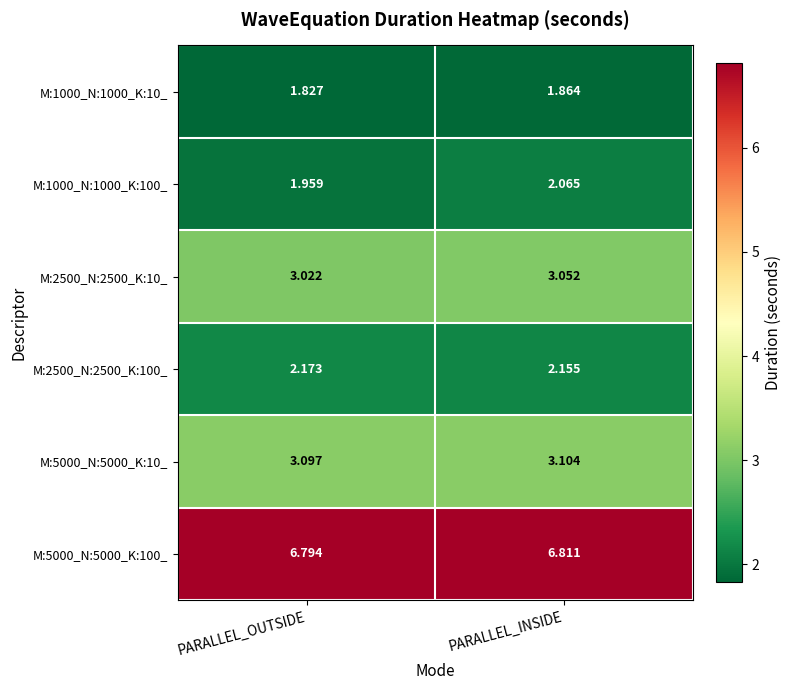

Which series has the largest range (max minus min)?

M:1000_N:1000_K:100_